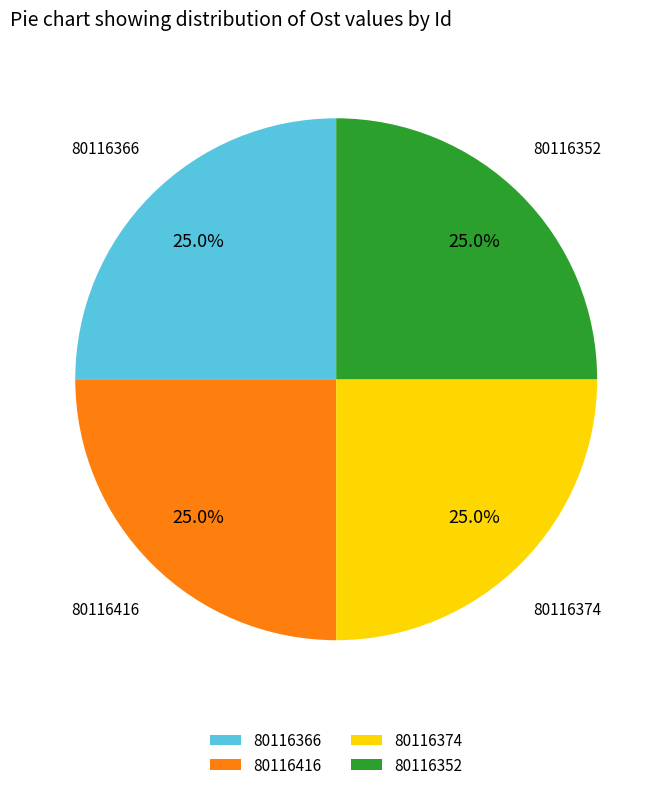

What percentage is NOT represented by 80116352?

75.0%